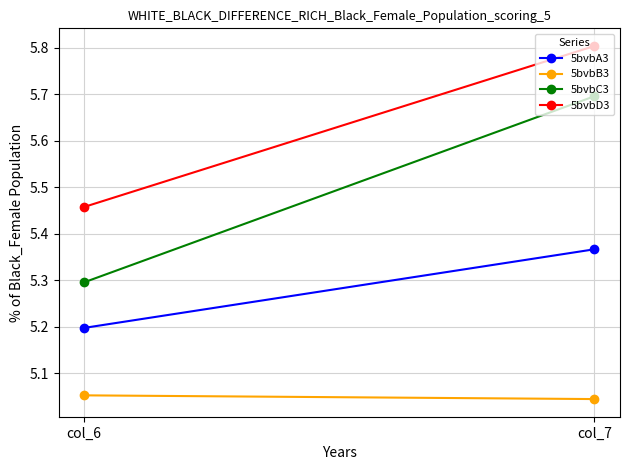

What is the difference between the maximum and minimum values in the 5bvbD3 series?

0.3